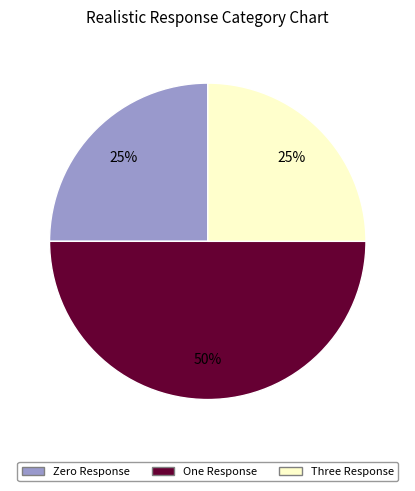

How many segments does this pie chart have?

3